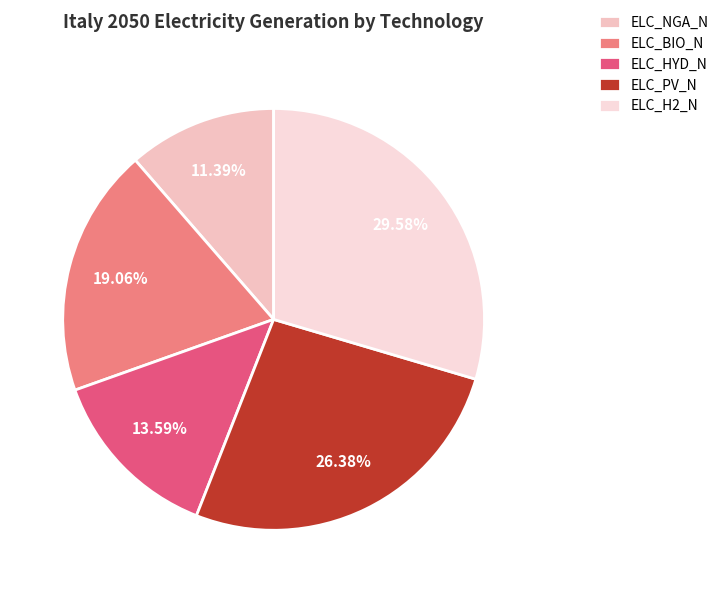

What portion of the pie excludes ELC_NGA_N?

88.6%